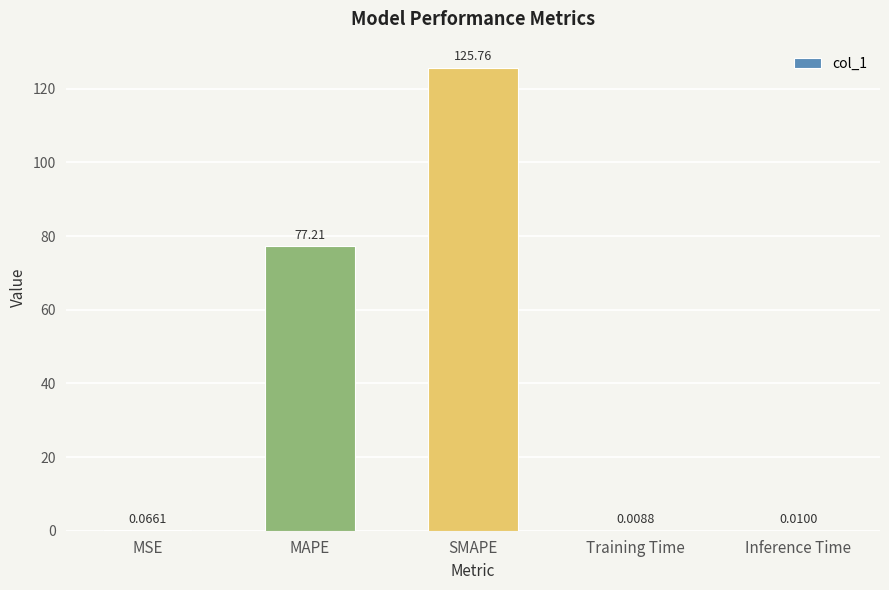

Which label corresponds to the largest value in the chart?

SMAPE